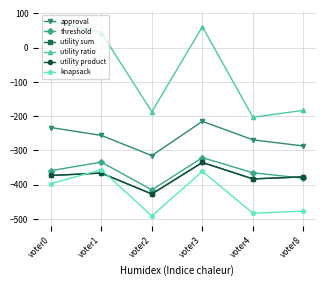

Is this an area chart (filled region under the line)?

No